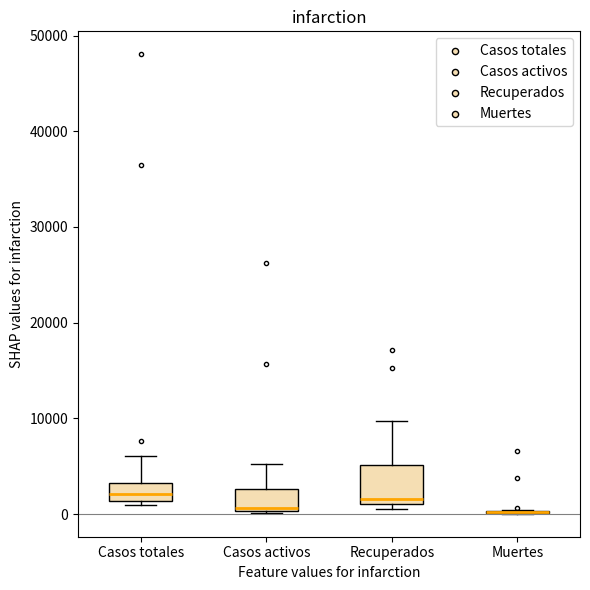

Which box is the tallest, from its lower edge to its upper edge?

Recuperados